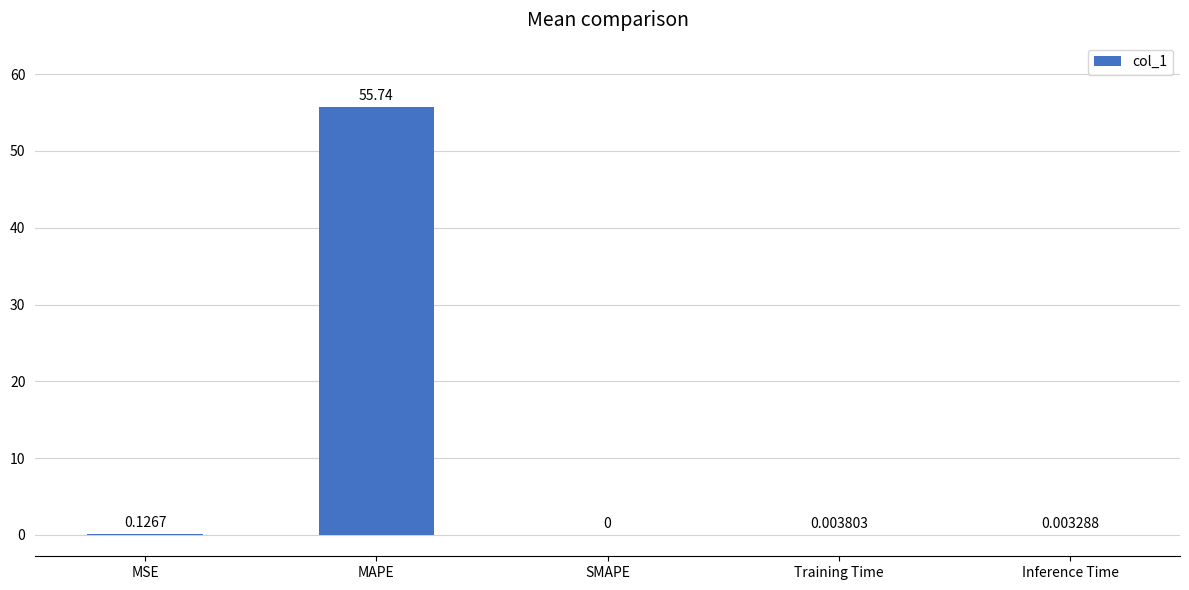

What is the sum of all values?

55.9